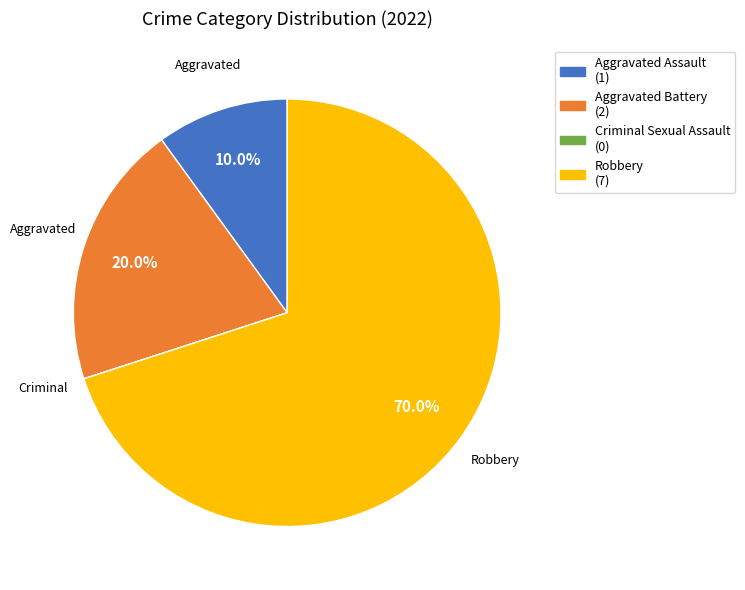

Does any single category account for the majority?

Yes